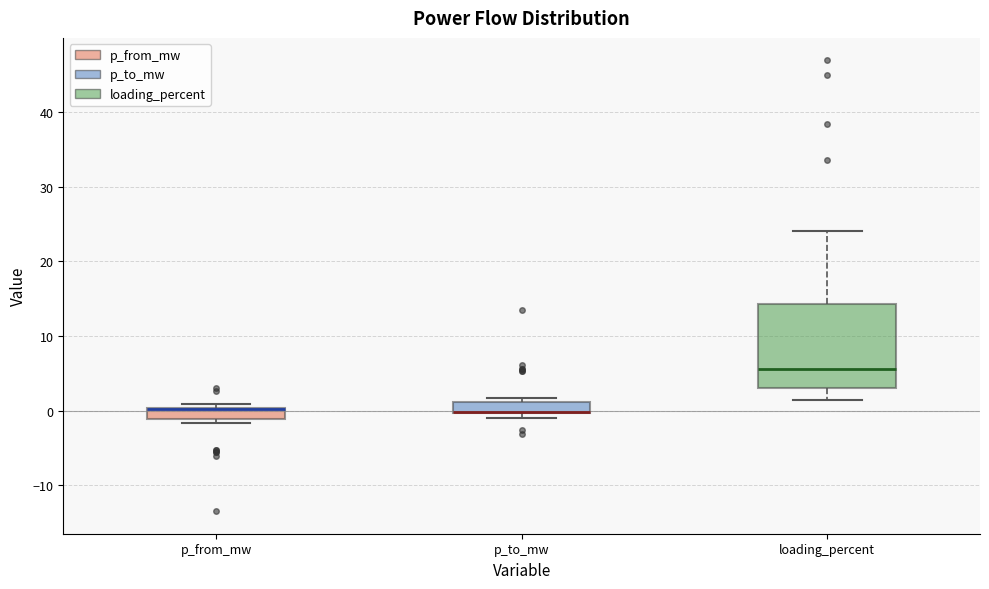

Where does the lower whisker of the box for loading_percent end on the y-axis? The values are not printed on the chart, so give them approximately, as read against the axis.

1